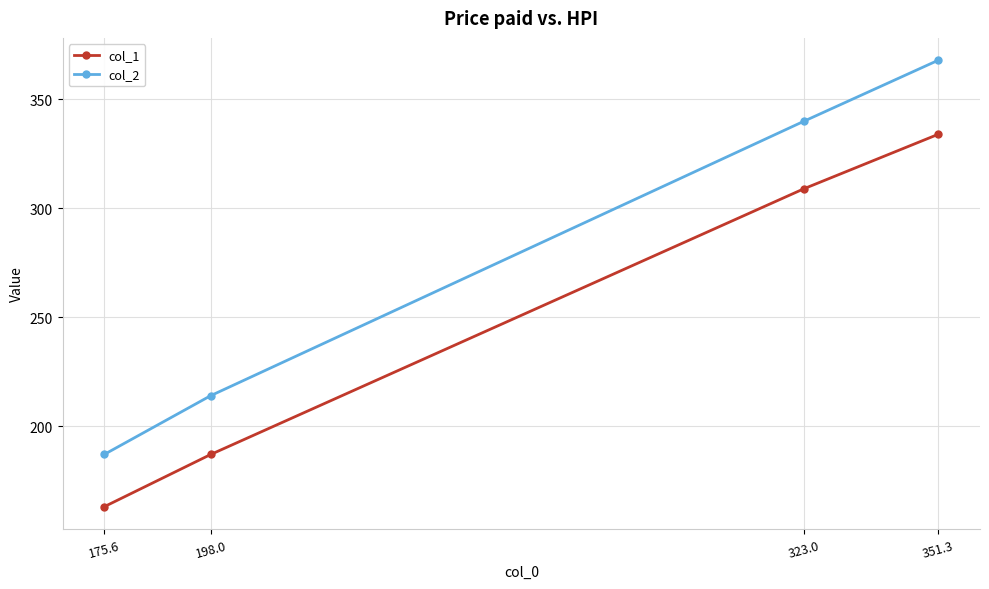

What is the difference between the col_2 values at 175.6 and 323.0?

153